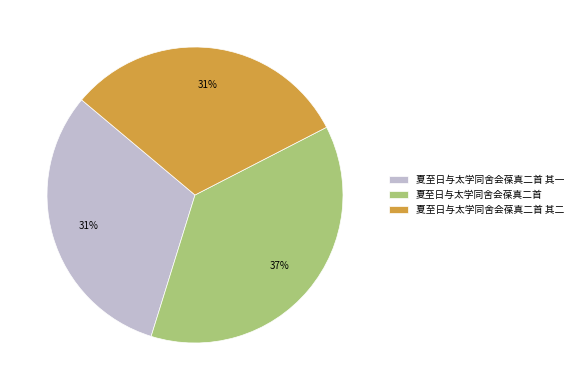

Count the number of slices in the pie.

3